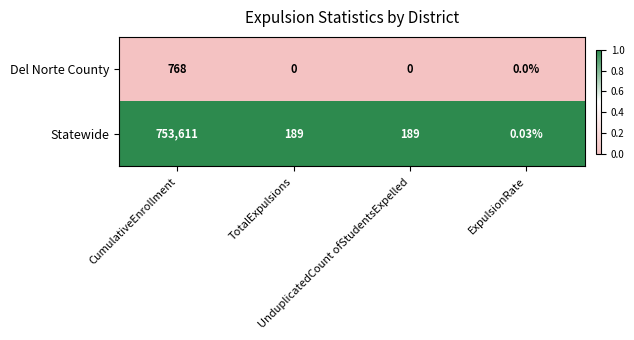

Which series has the largest total across all categories?

Statewide